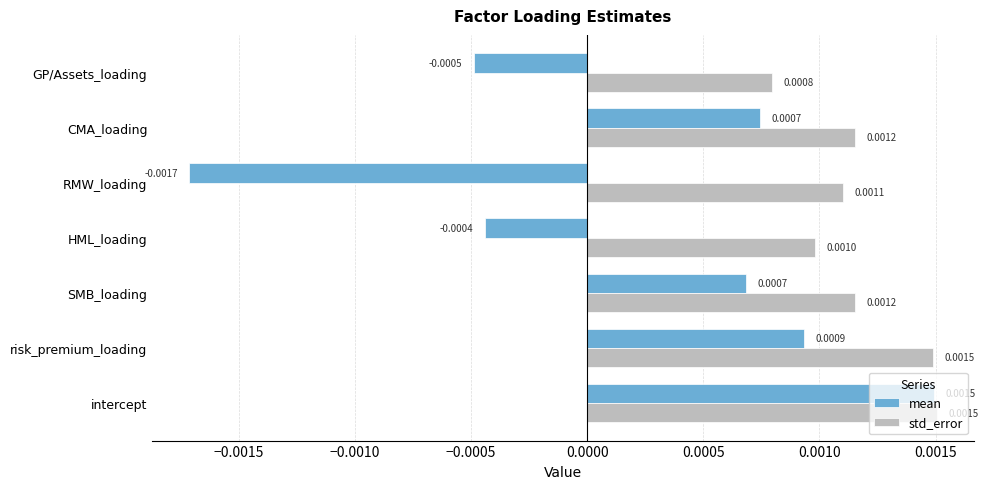

Which category has the lowest value in the std_error series?

GP/Assets_loading